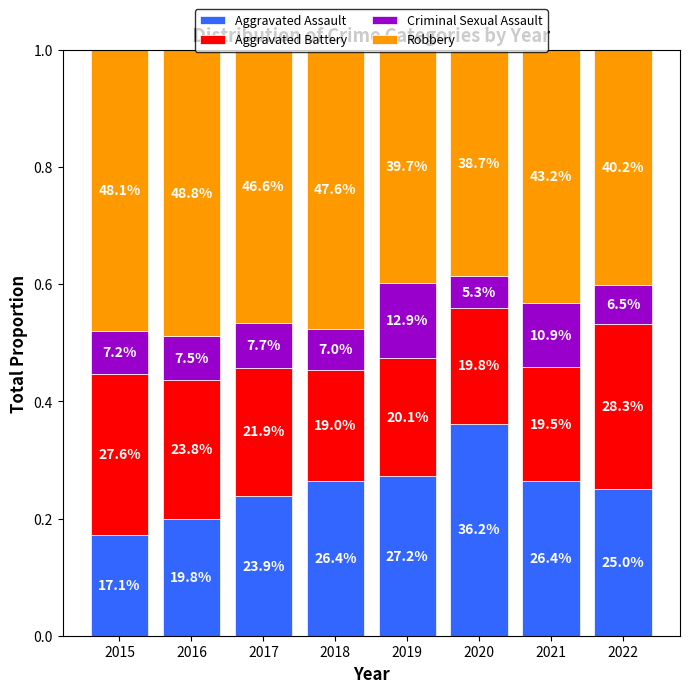

Which series has the largest total across all categories?

Robbery